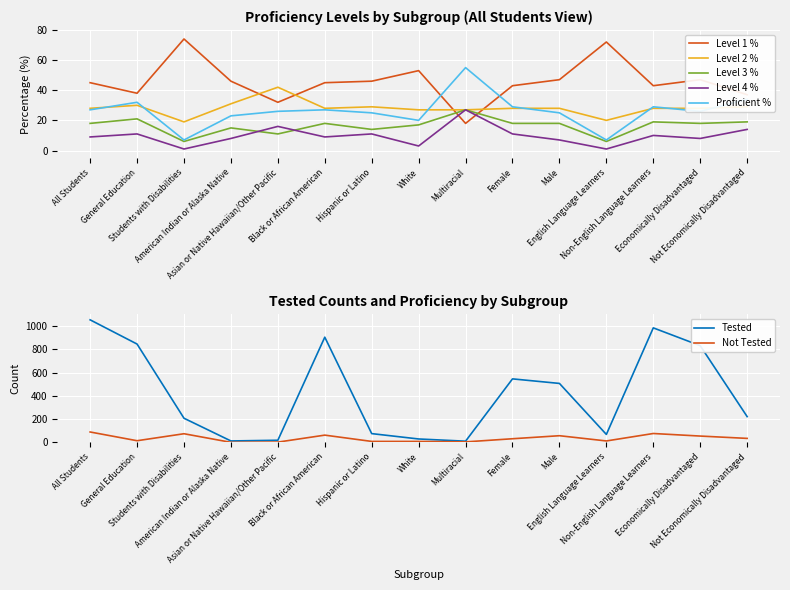

The Level 1 % series shows 46 at Hispanic or Latino. True or false?

True